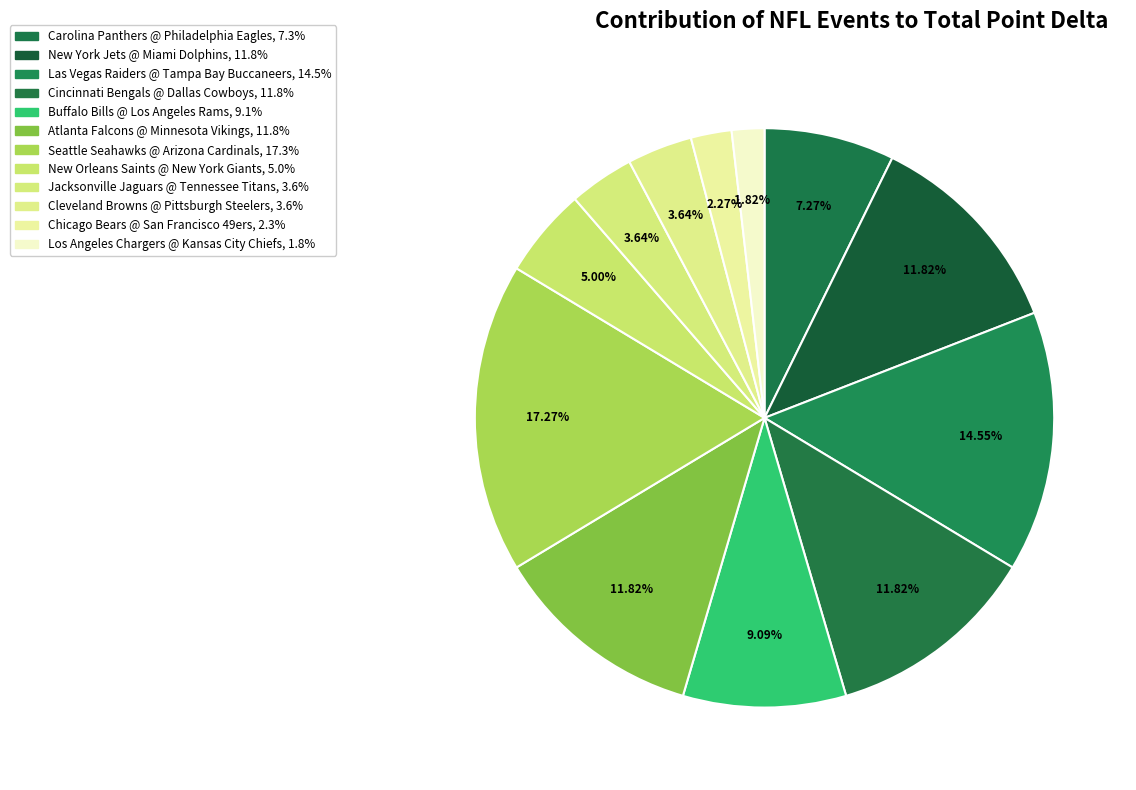

How many slices are in this pie chart?

12